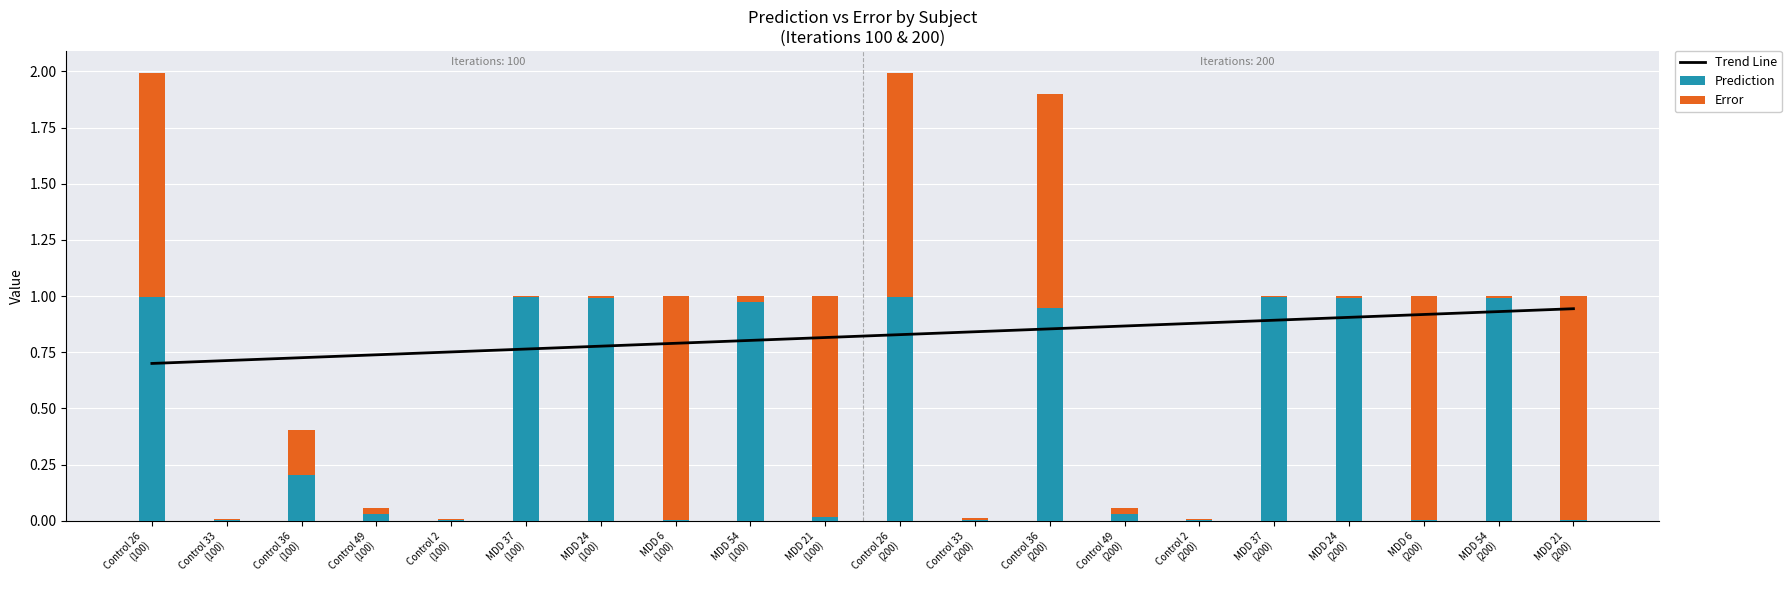

What is the sum of the Prediction values at MDD 54
(100) and MDD 54
(200)?

2.0